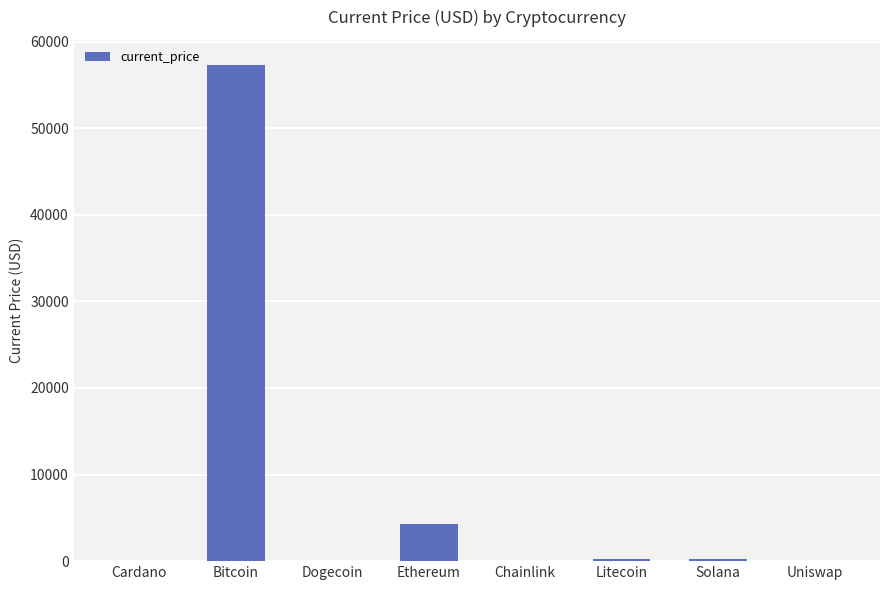

What is the sum of the values at Uniswap and Bitcoin?

57360.0